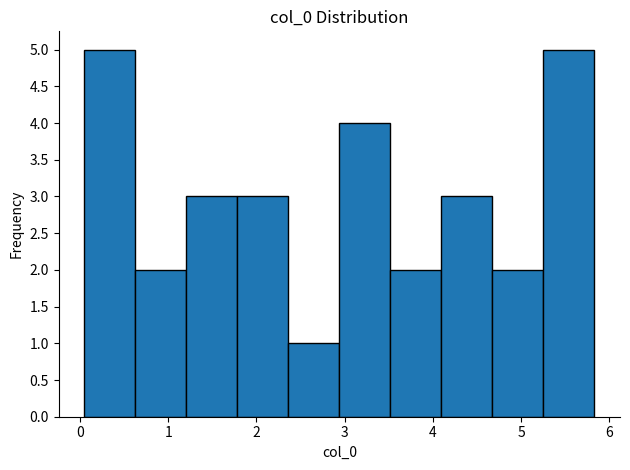

How tall is the bar that spans 4.7 to 5.3 on the x-axis? Neither the bar edges nor the heights are printed on the chart, so give them approximately, as read against the axes.

2